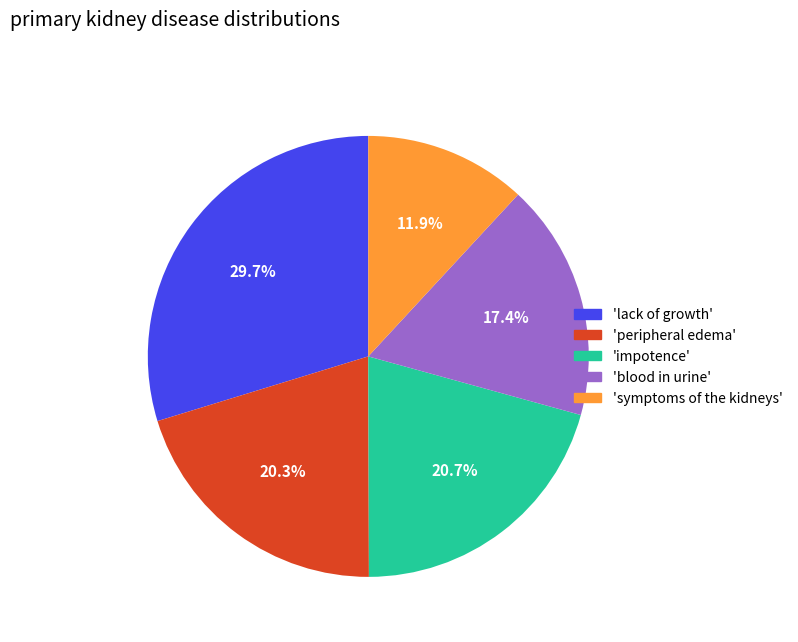

Is 'peripheral edema' the majority of the pie?

No